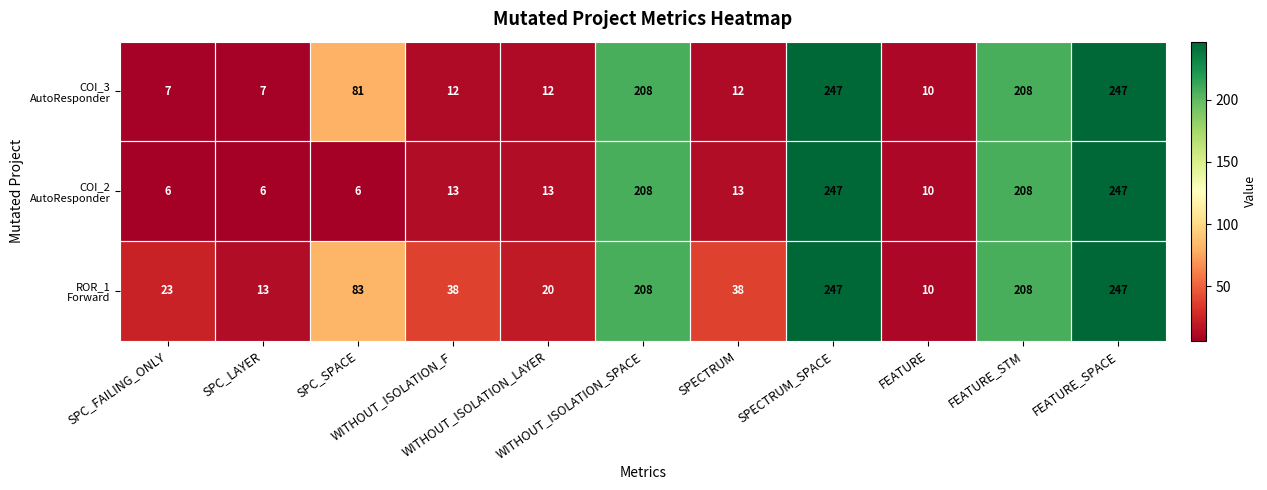

At how many categories does at least one series exceed 79?

5